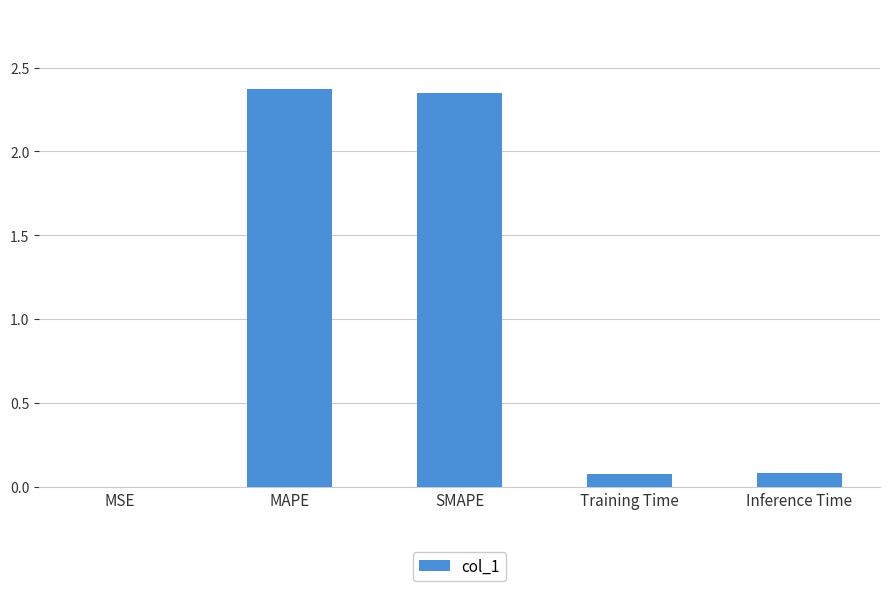

Which has a higher value, MSE or Inference Time?

Inference Time